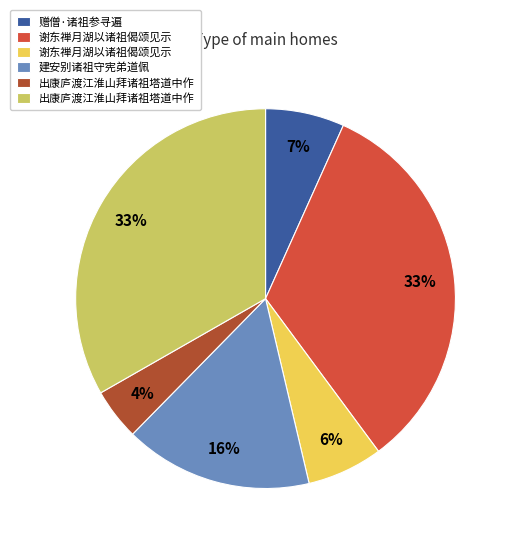

To the nearest percent, what is the average slice percentage?

17%